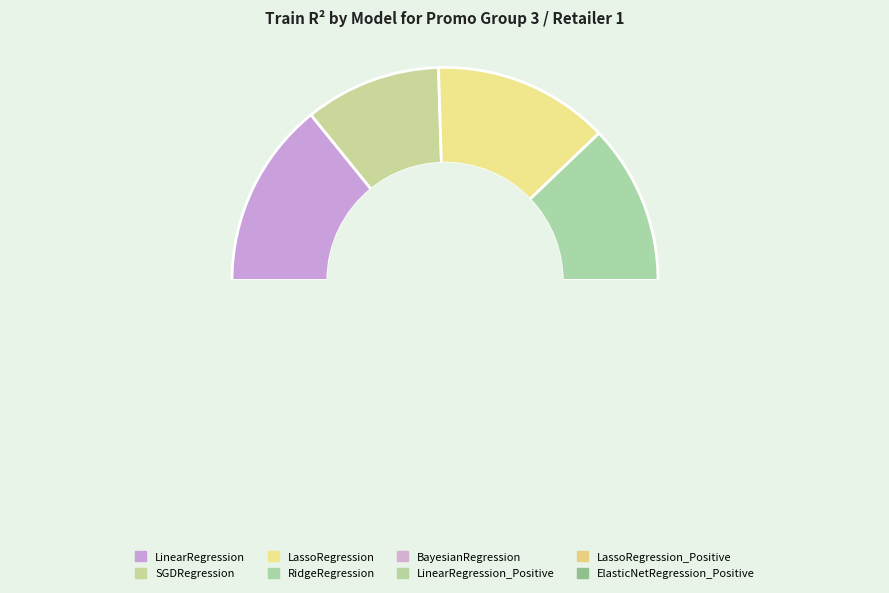

Count the number of slices in the pie.

8